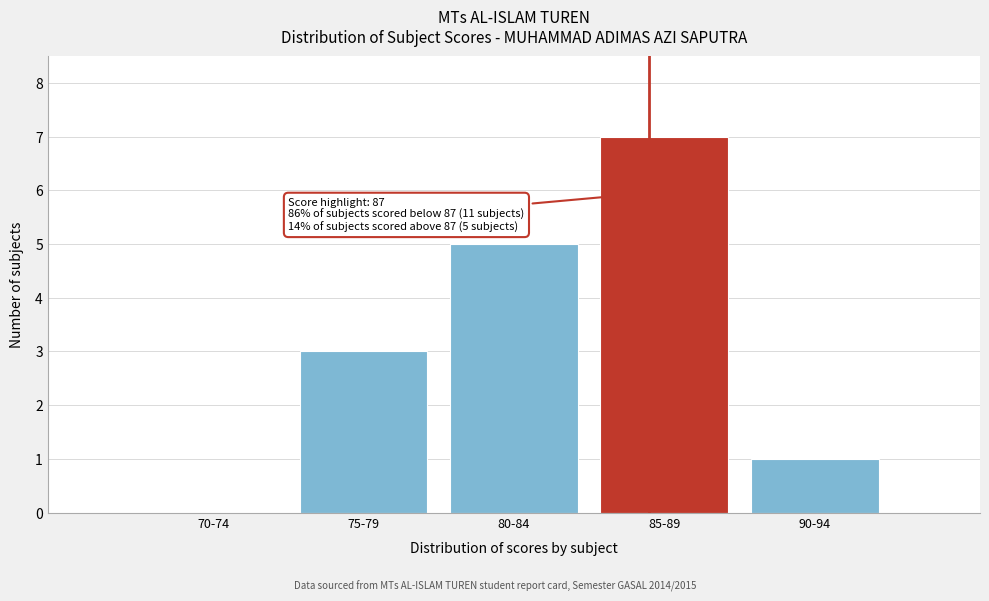

Reading right to left, list all the values displayed in this chart.

90-94=1	85-89=7	80-84=5	75-79=3	70-74=0